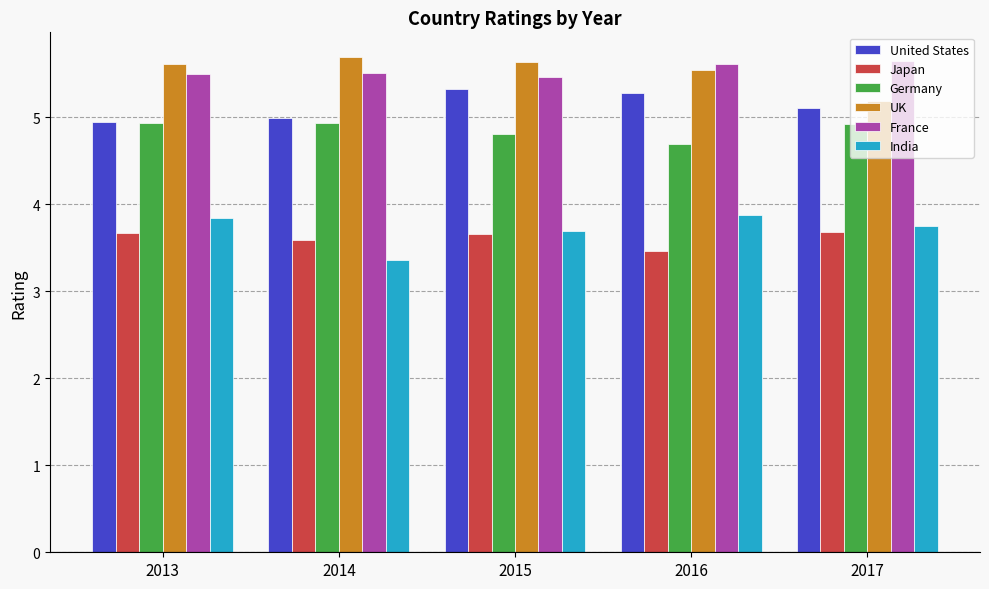

What value does the UK series have at 2014?

5.7